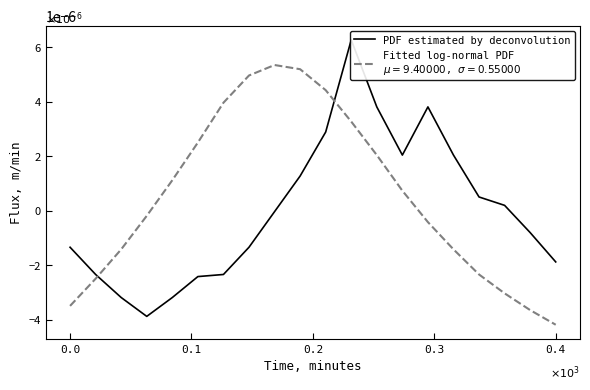

How many values are below zero?

11